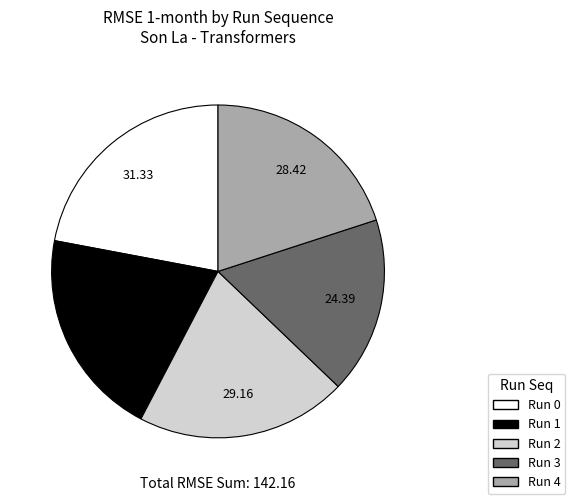

Combined, do Run 3 and Run 1 account for over 50%?

No